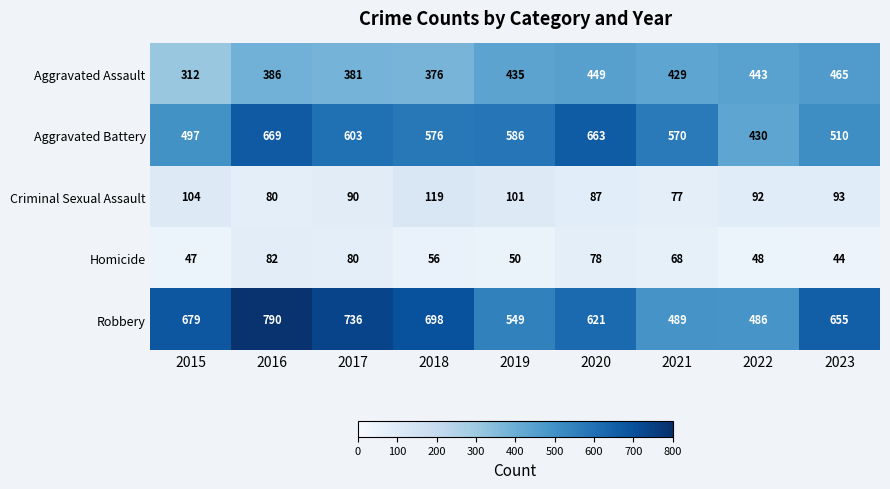

Is the value of Aggravated Battery at 2019 greater than the value of Robbery at 2018?

No